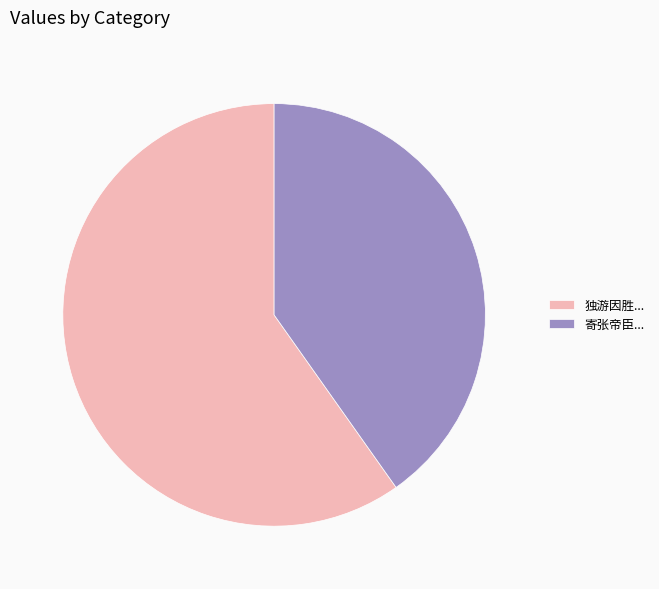

Do 寄张帝臣... and 独游因胜... together represent more than half of the pie?

Yes